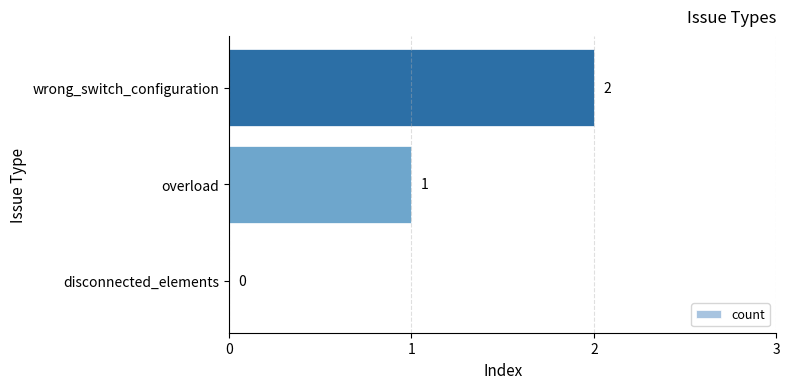

What is the sum of all values?

3